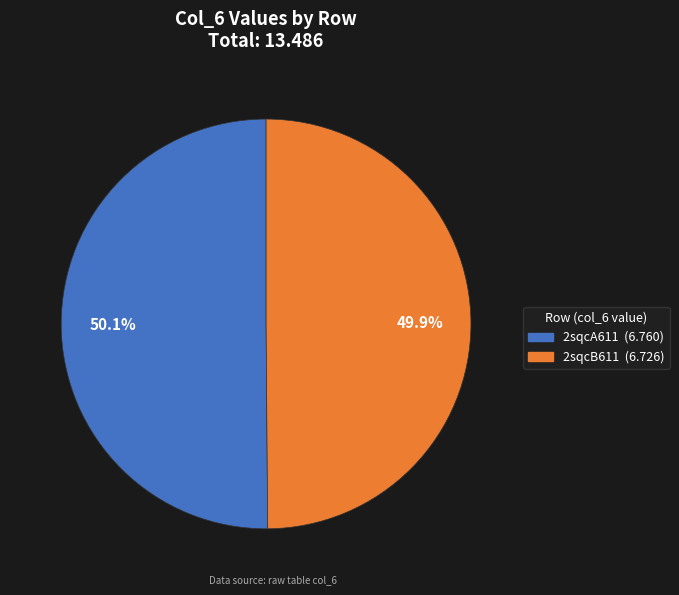

To the nearest percent, what is the average slice percentage?

50%